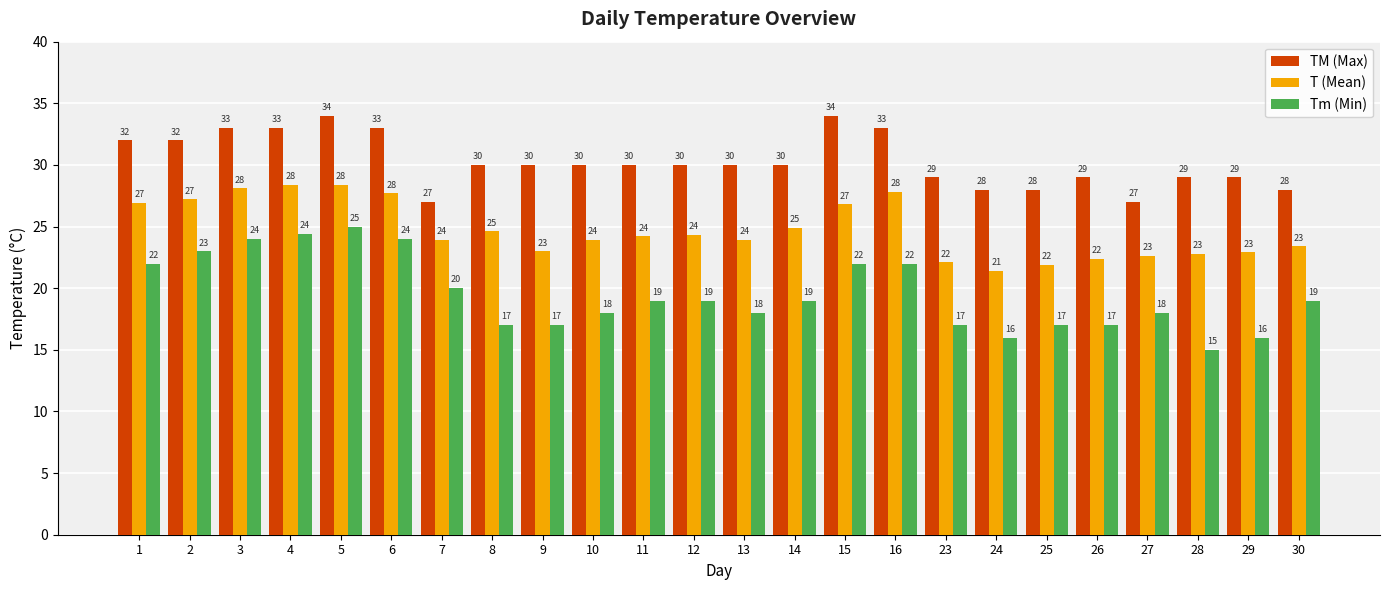

At which label does TM (Max) first exceed 30?

1